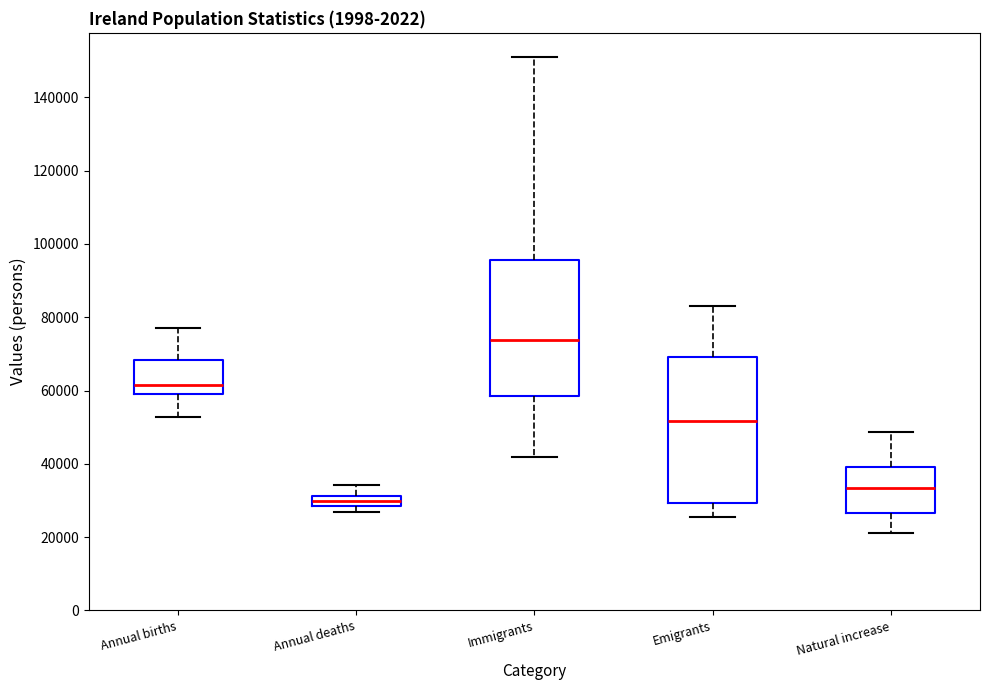

Comparing the boxes themselves (not the whiskers), which one is the tallest?

Emigrants